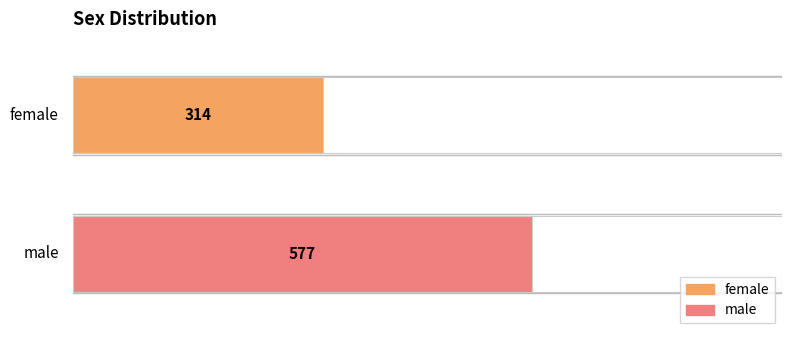

List the labels in order of value, smallest first.

female, male